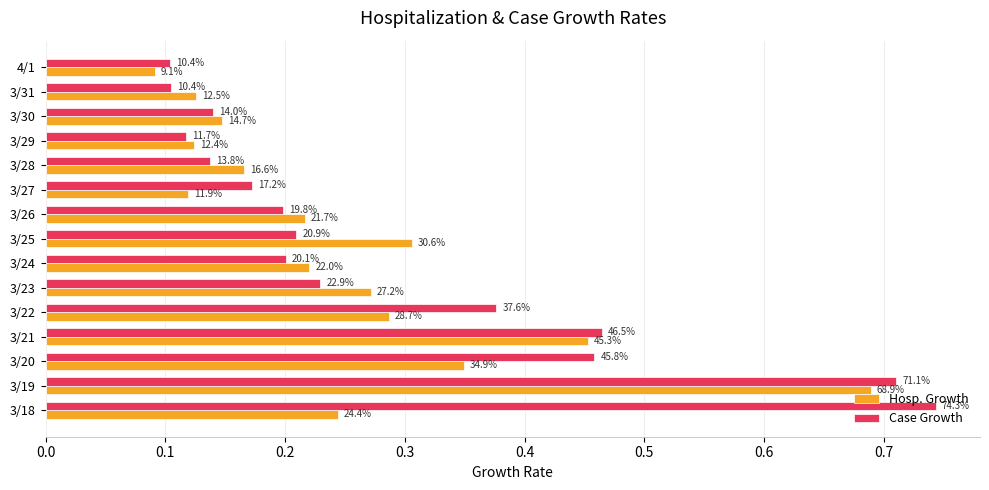

List the series in order of their peak value, highest first.

Case Growth, Hosp. Growth